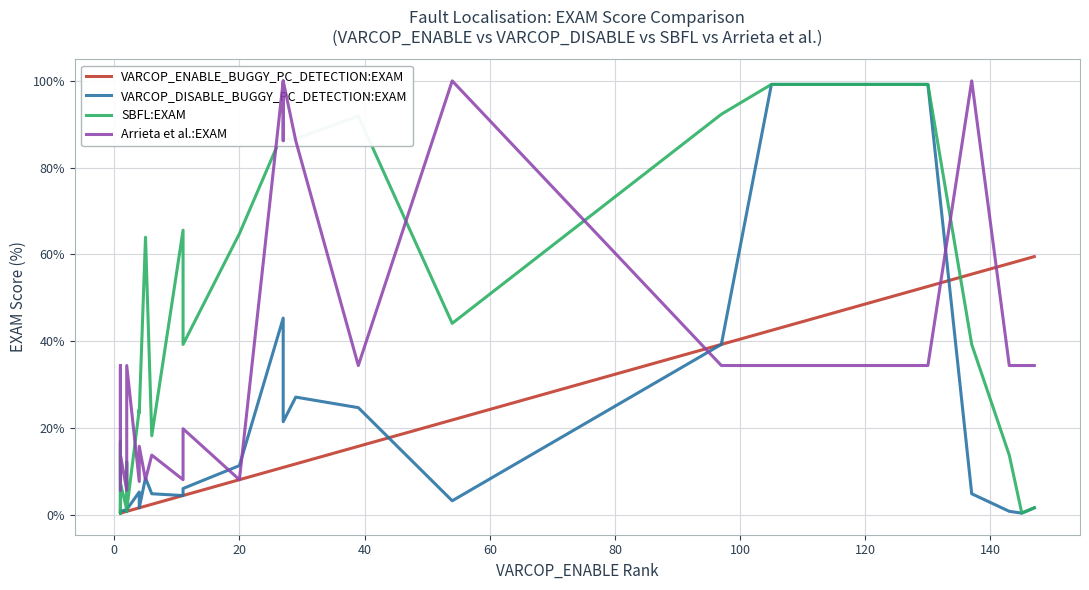

What is the minimum value for VARCOP_ENABLE_BUGGY_PC_DETECTION:EXAM?

0.4